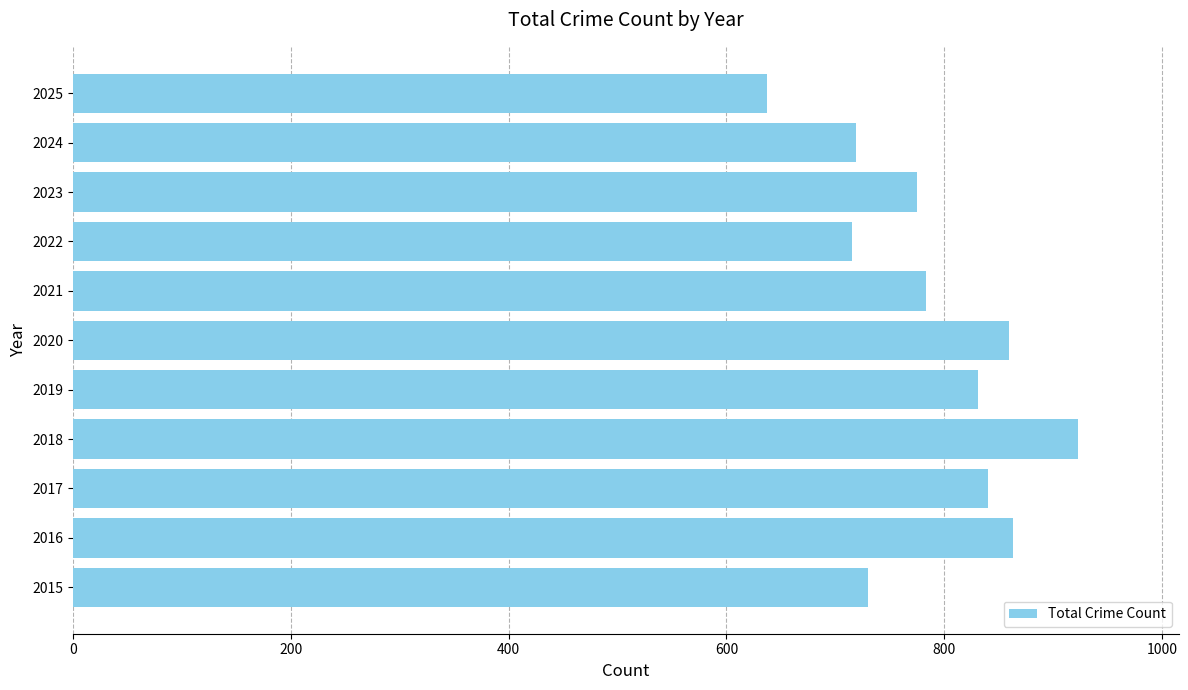

What value does the data have at 2021, to the nearest 10?

780